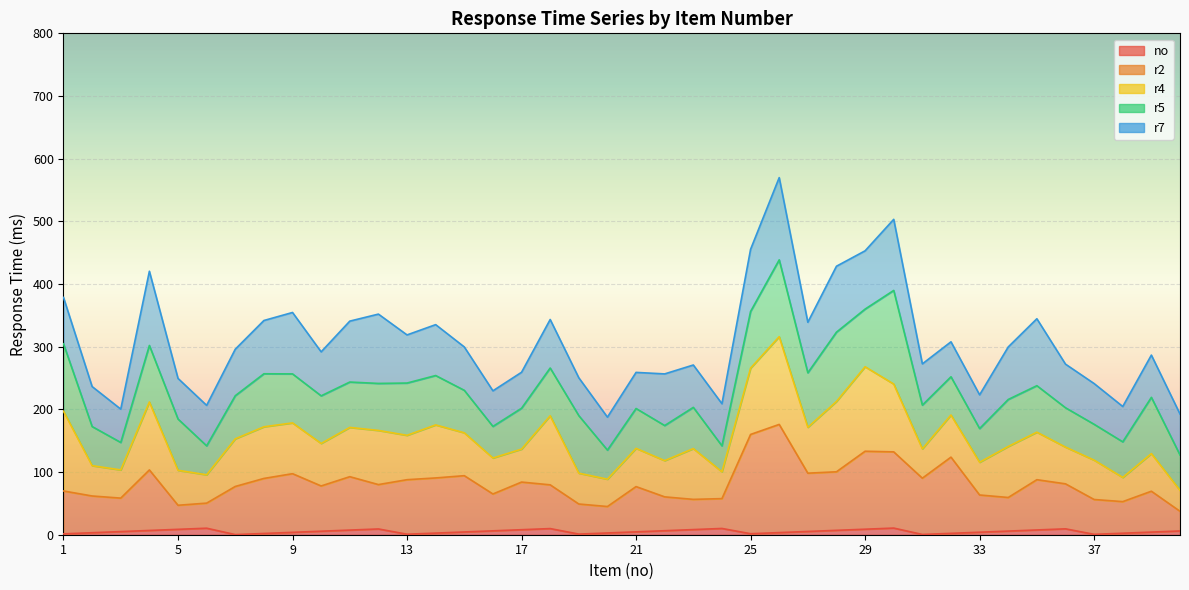

Which series has the largest total across all categories?

r7